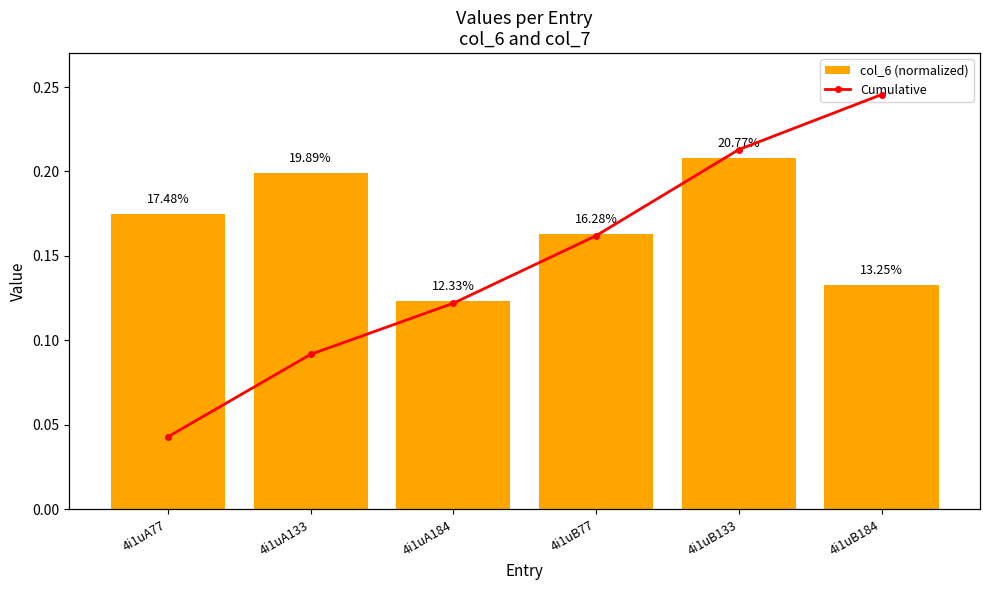

What is the minimum value shown in the chart?

0.1